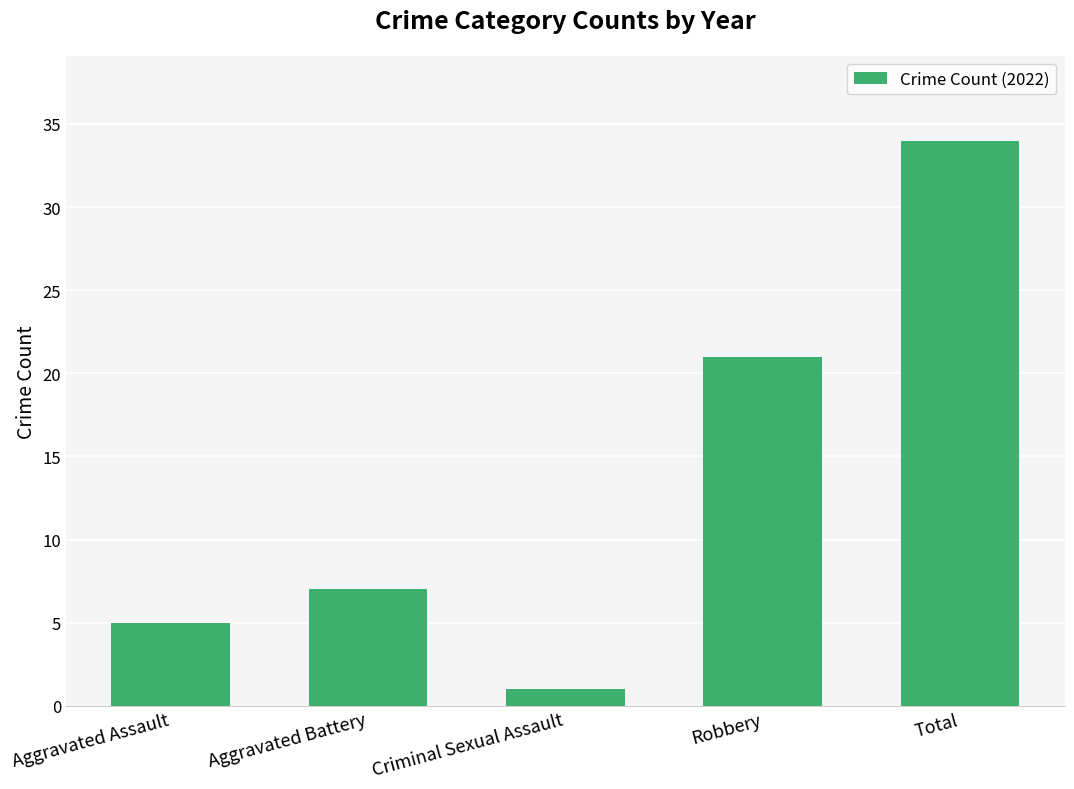

Where is the data nearest to the value 17?

Robbery